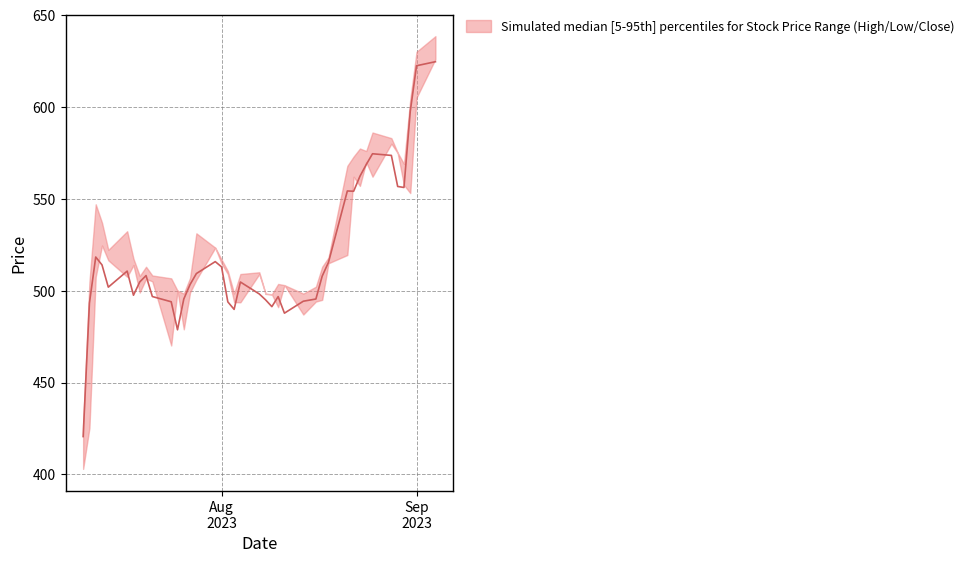

True or false: upper and lower cross at least once.

False